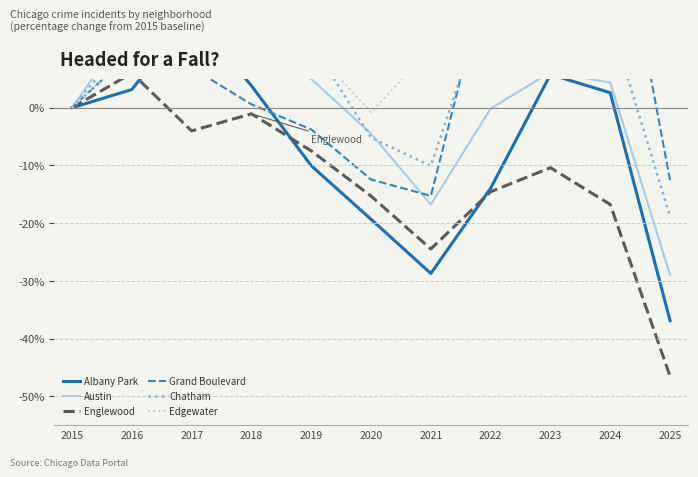

True or false: Chatham has a value of 30.4 at 2023.

True